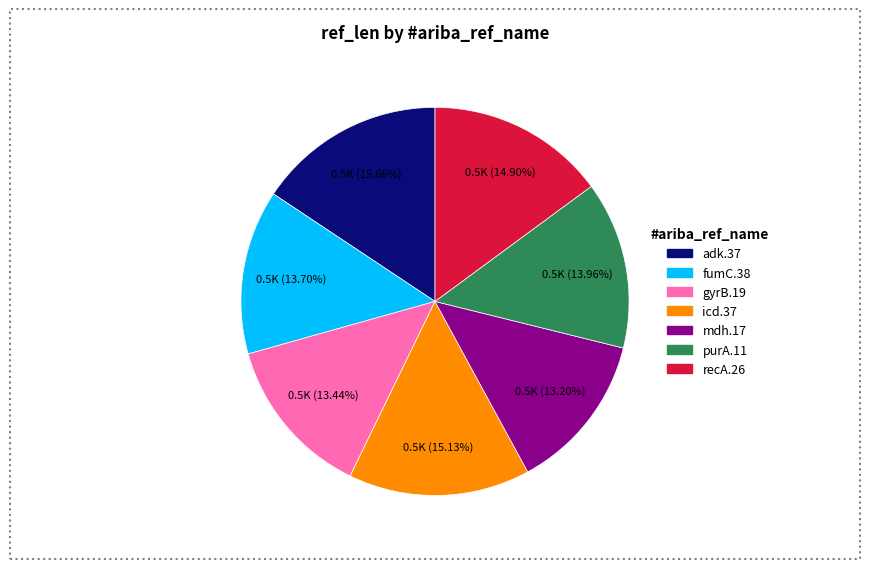

Is there a majority slice in this chart?

No